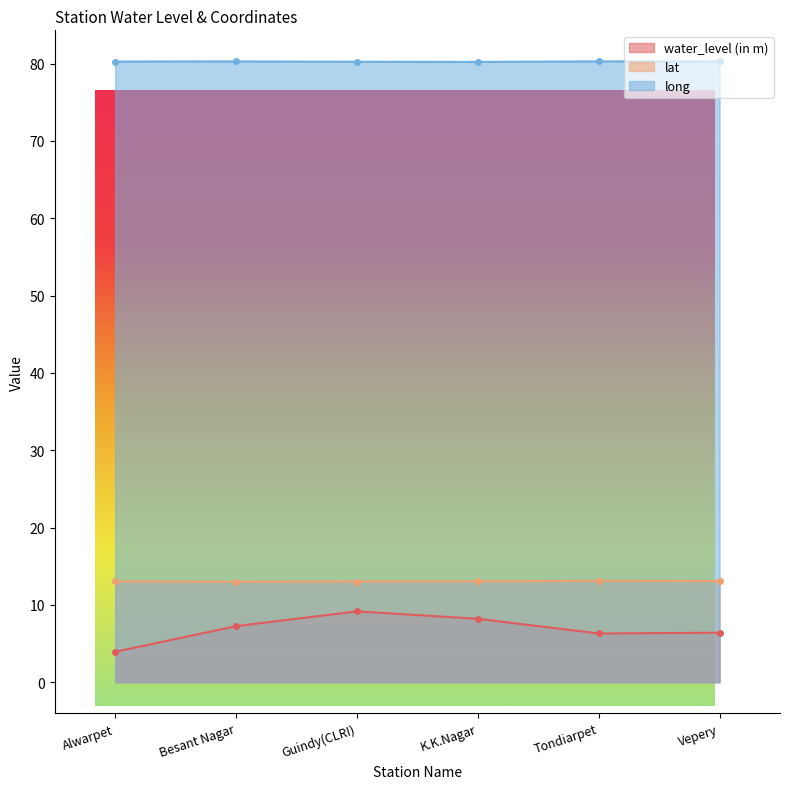

Which category has the lowest value across all series?

Alwarpet